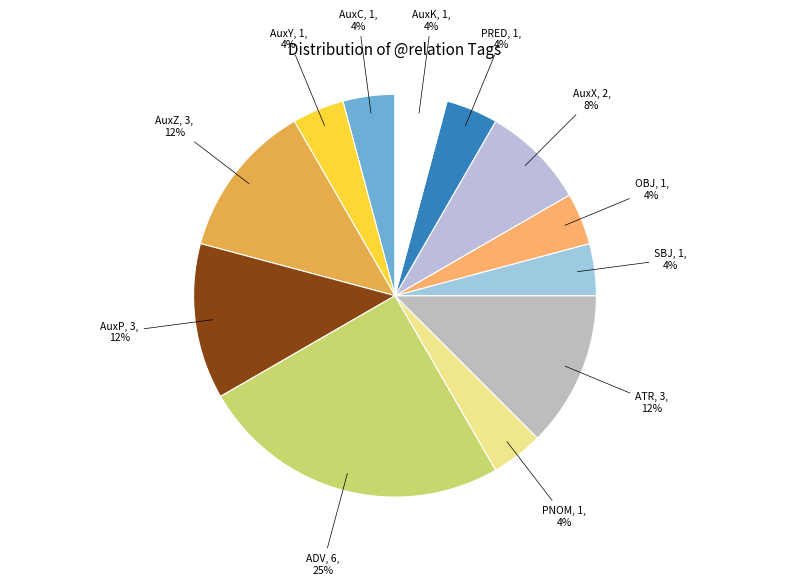

The AuxX slice represents 8% of the pie. True or false?

True